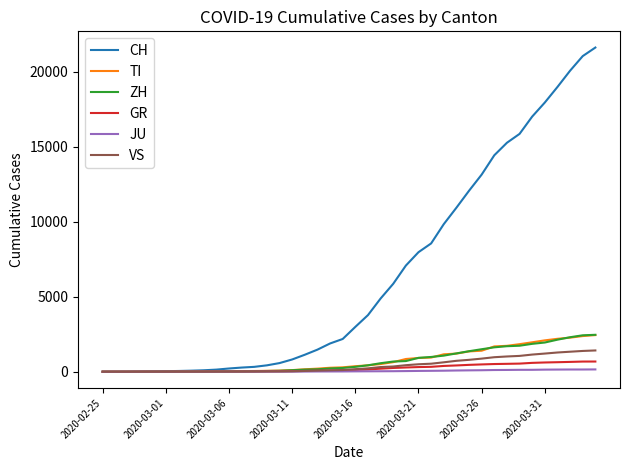

Which series has the widest spread of values?

CH